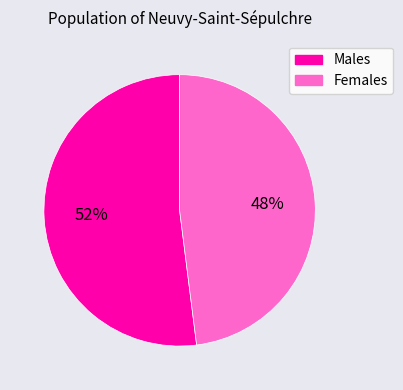

Is there a majority slice in this chart?

Yes